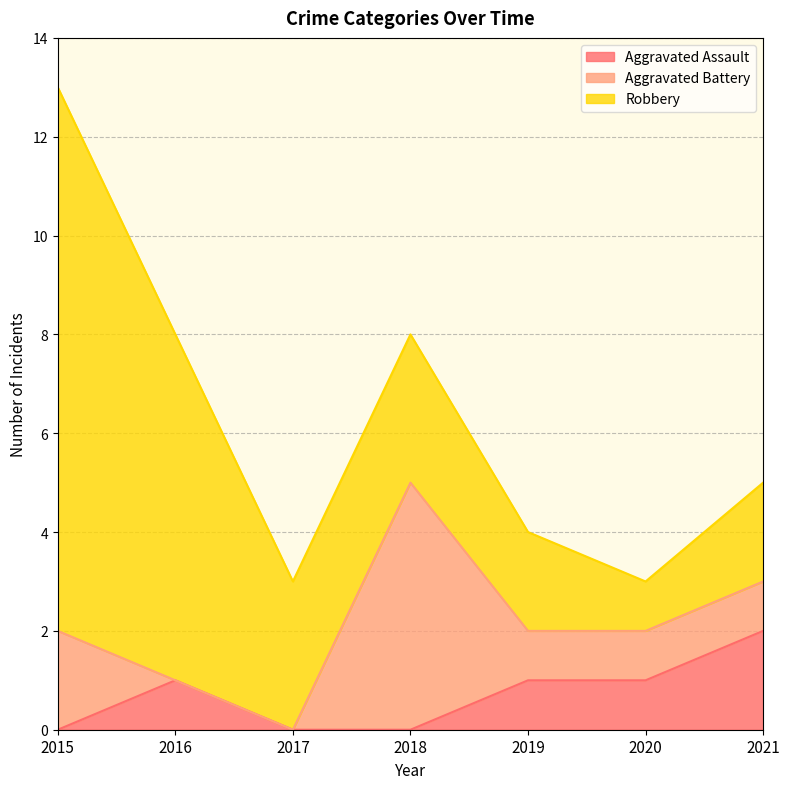

What is the sum of all Robbery values?

29